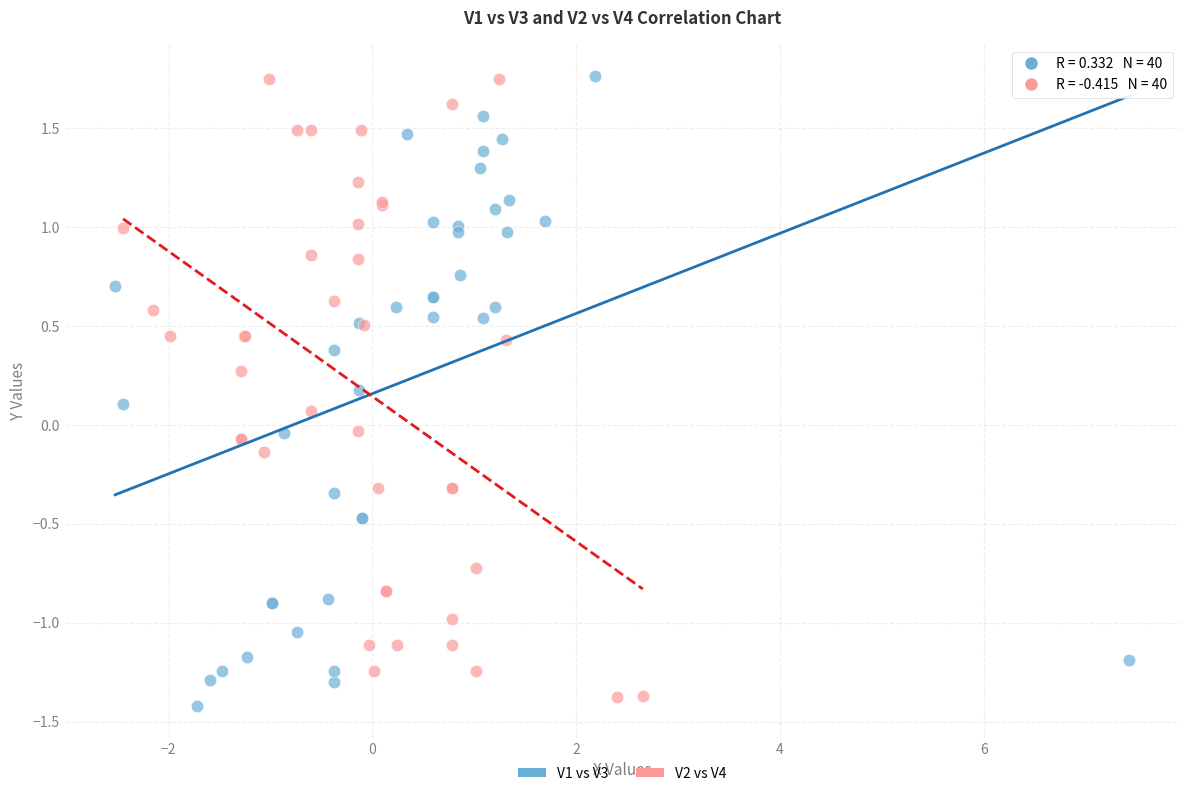

What are all the series names shown in the legend?

V1 vs V3, V2 vs V4